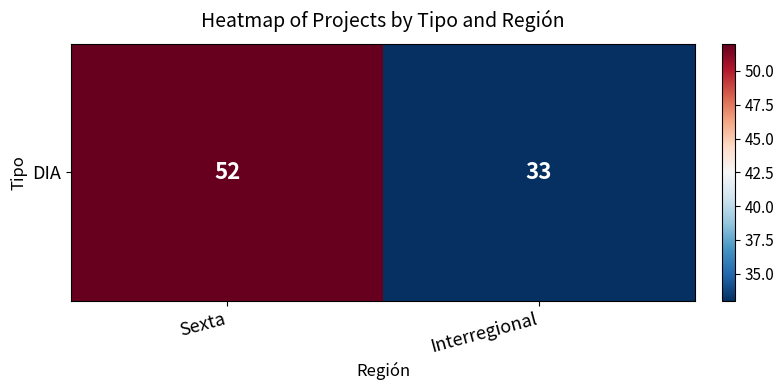

The value at Interregional is 59. True or false?

False